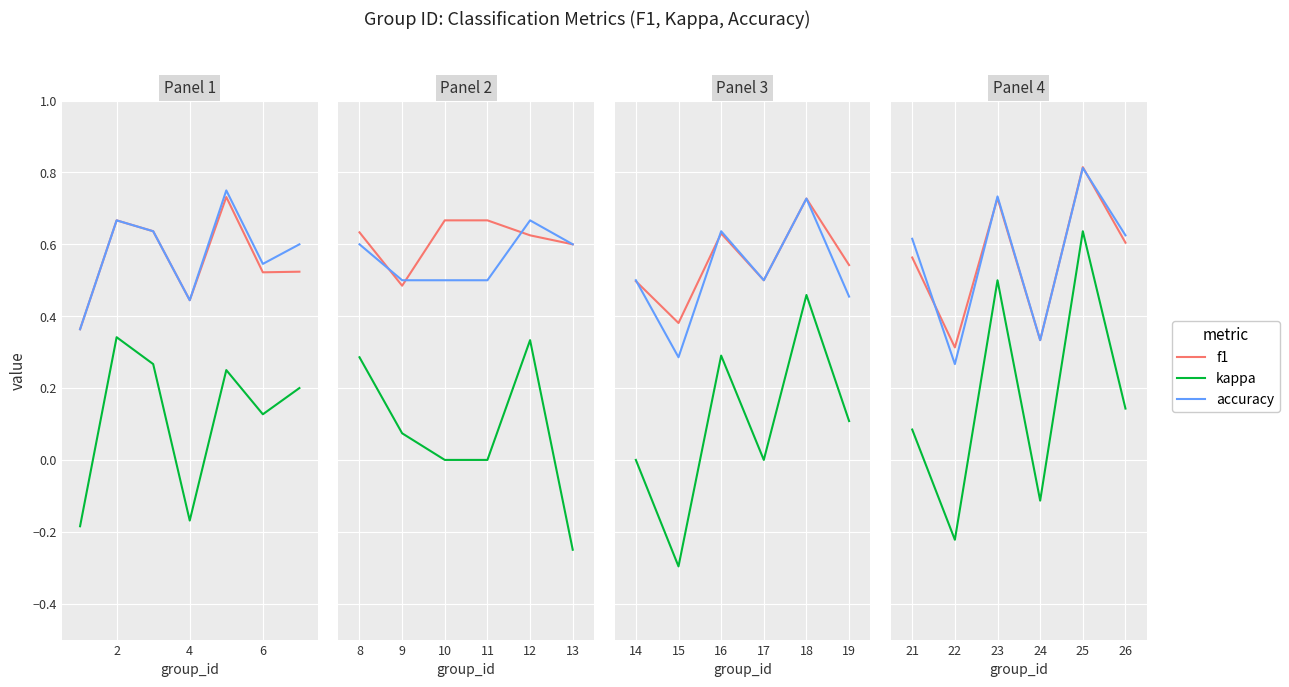

Rank the series at 22 from lowest to highest value.

kappa, accuracy, f1